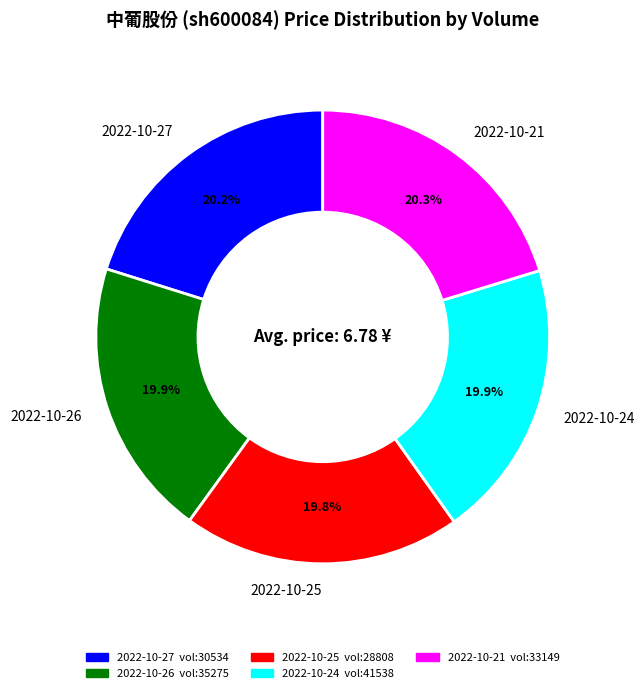

Does 2022-10-21 account for over 50% of the chart?

No